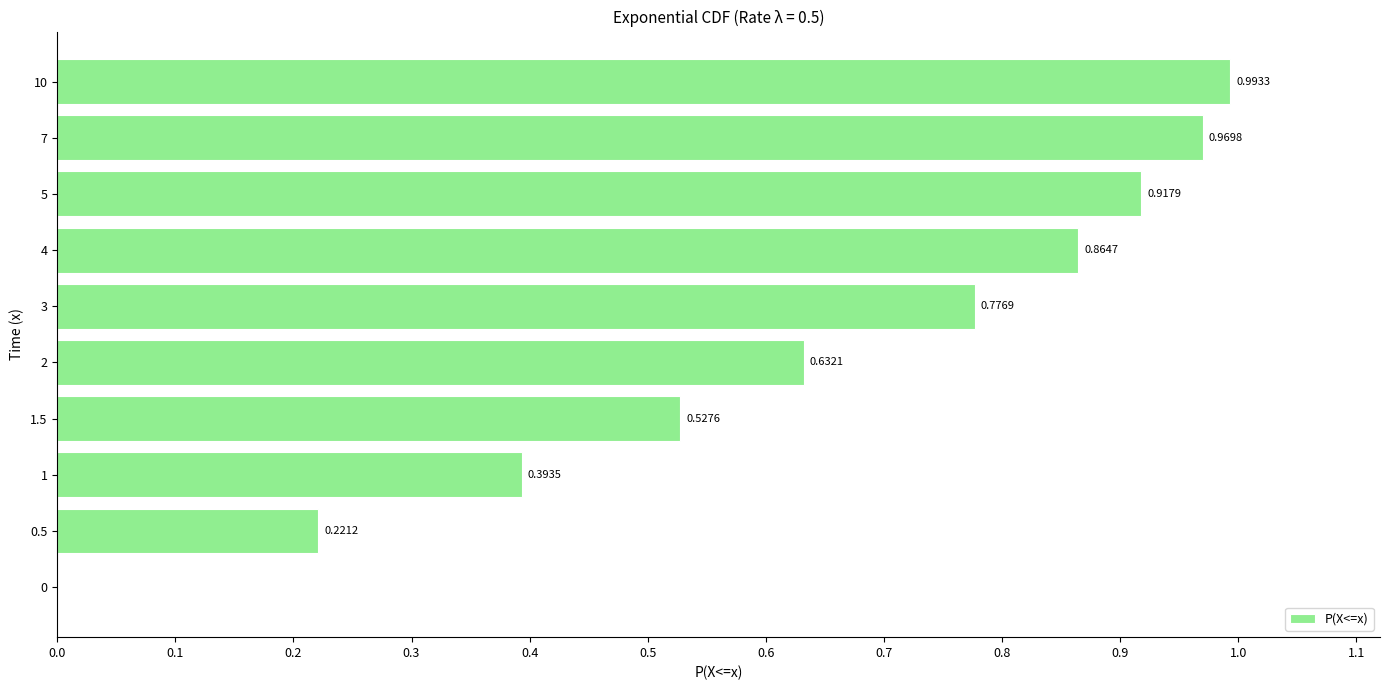

Count the number of values greater than 0.

9